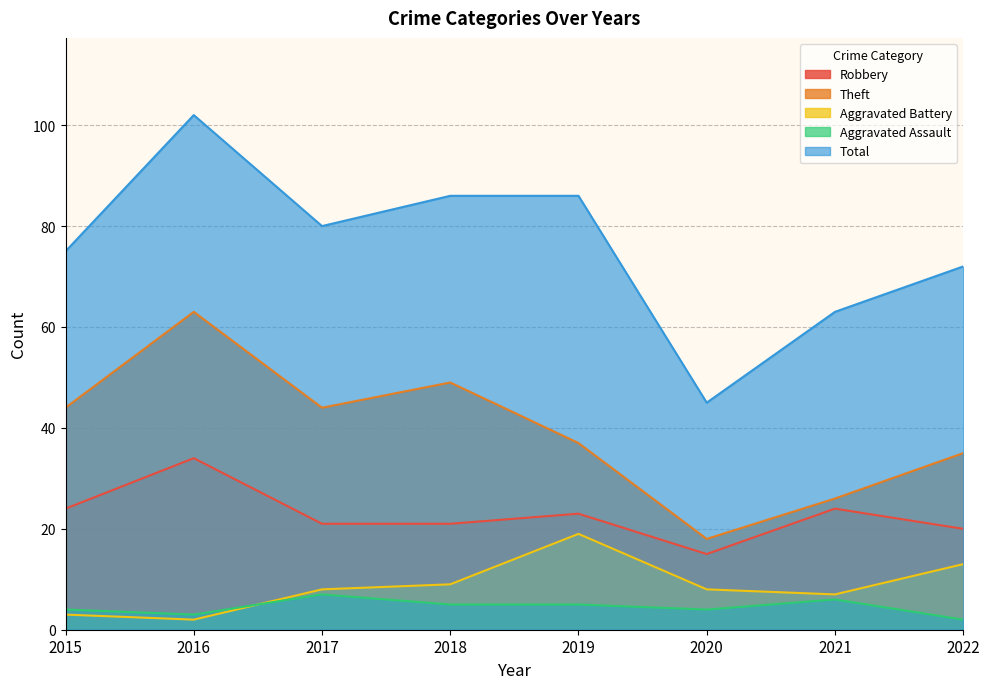

True or false: Aggravated Battery has more than 0 interior local peaks.

True